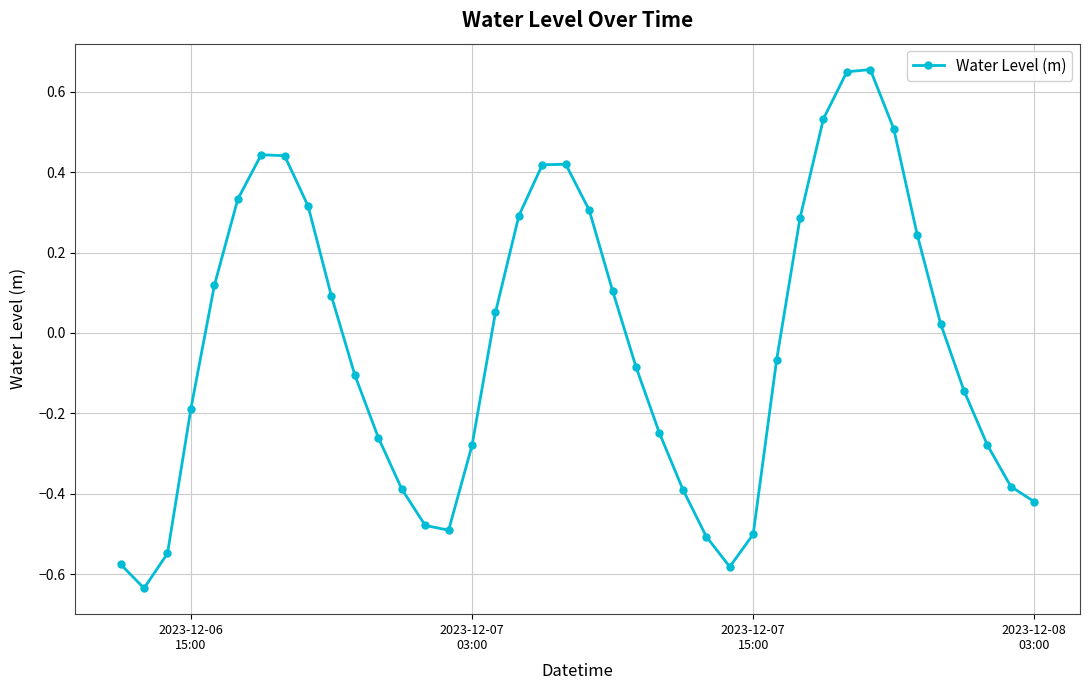

How many points are lower than both their immediate neighbors (excluding endpoints)?

3